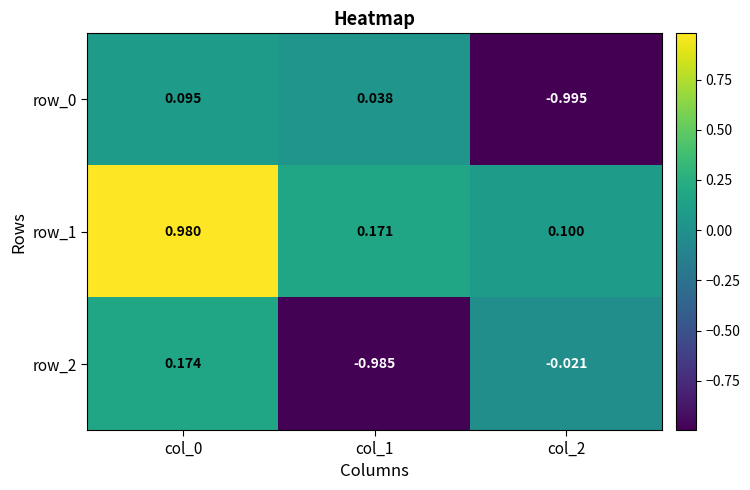

What is the total value across all series at col_2?

-0.9